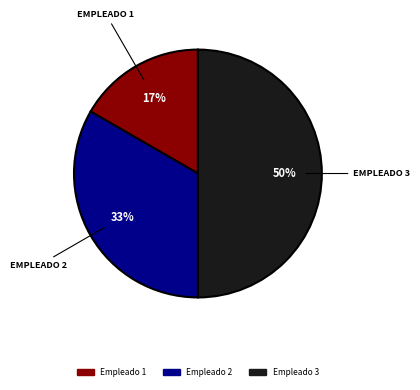

How many slices are in this pie chart?

3